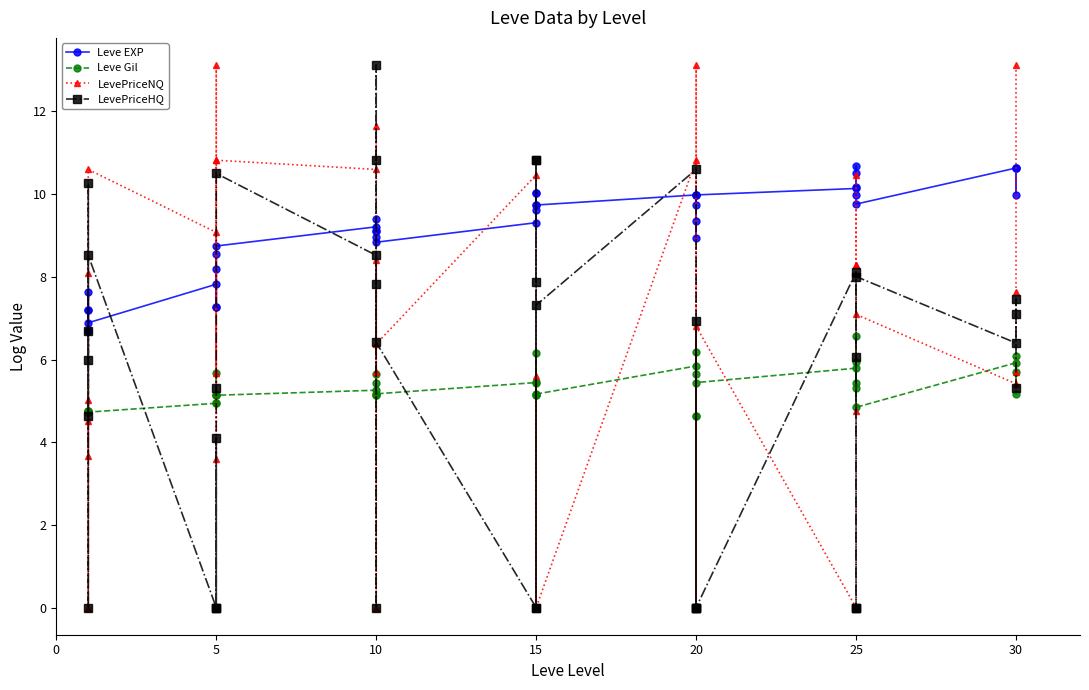

Rank the series by their maximum value, from highest to lowest.

LevePriceNQ, LevePriceHQ, Leve EXP, Leve Gil